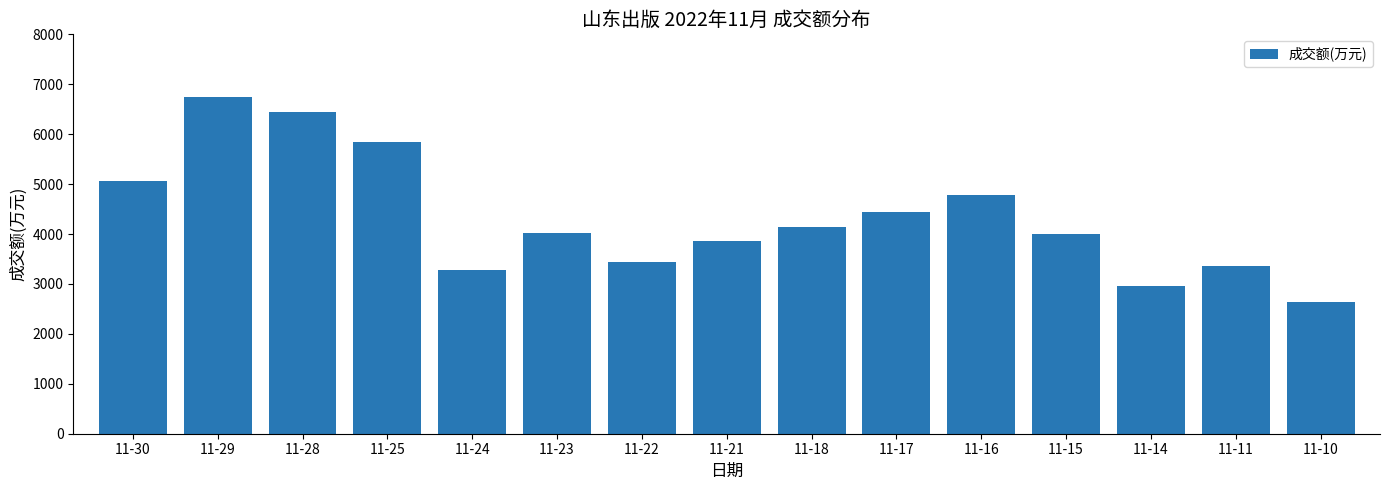

The chart shows a value of 1529 at 11-18. True or false?

False